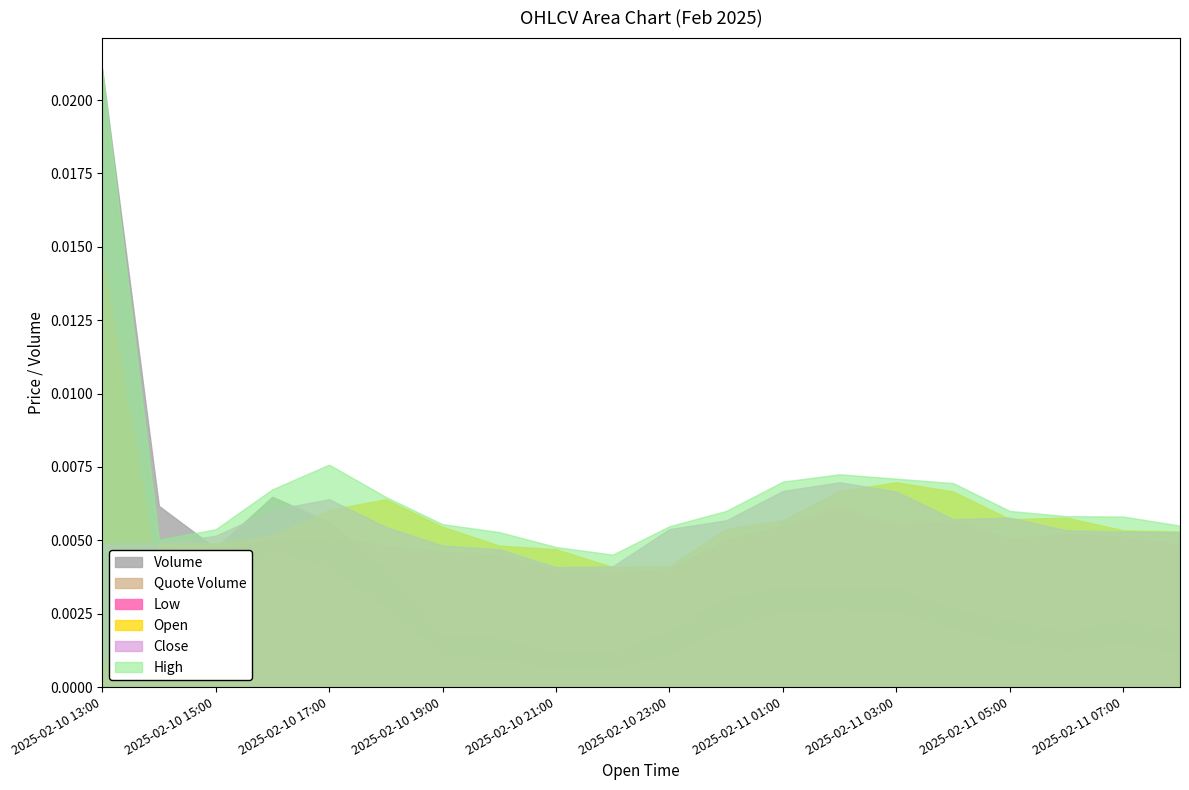

What are all the series names shown in the legend?

Close, Open, High, Low, Quote Volume, Volume